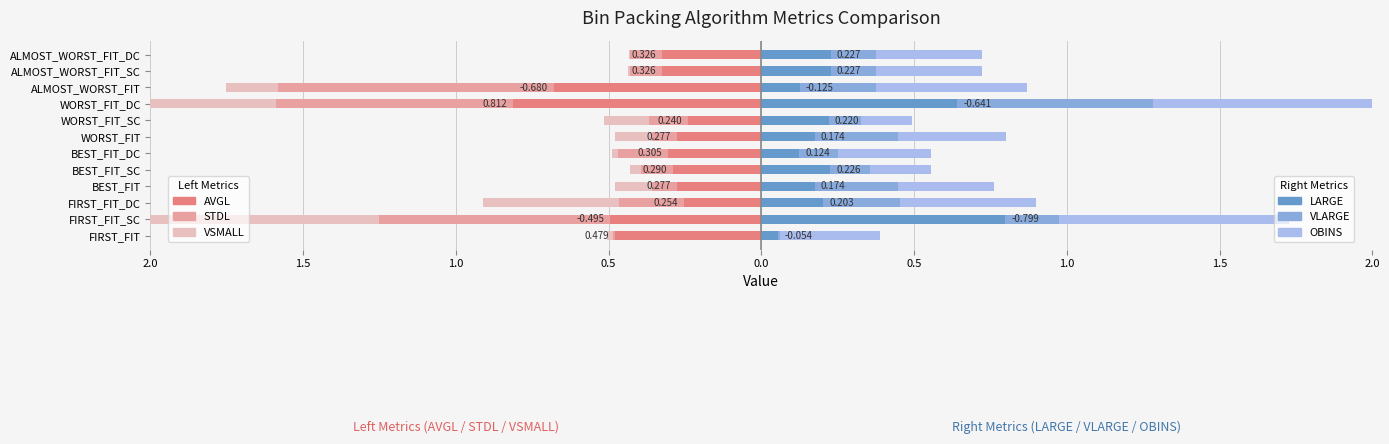

The VLARGE series shows 0.4 at BEST_FIT. True or false?

False